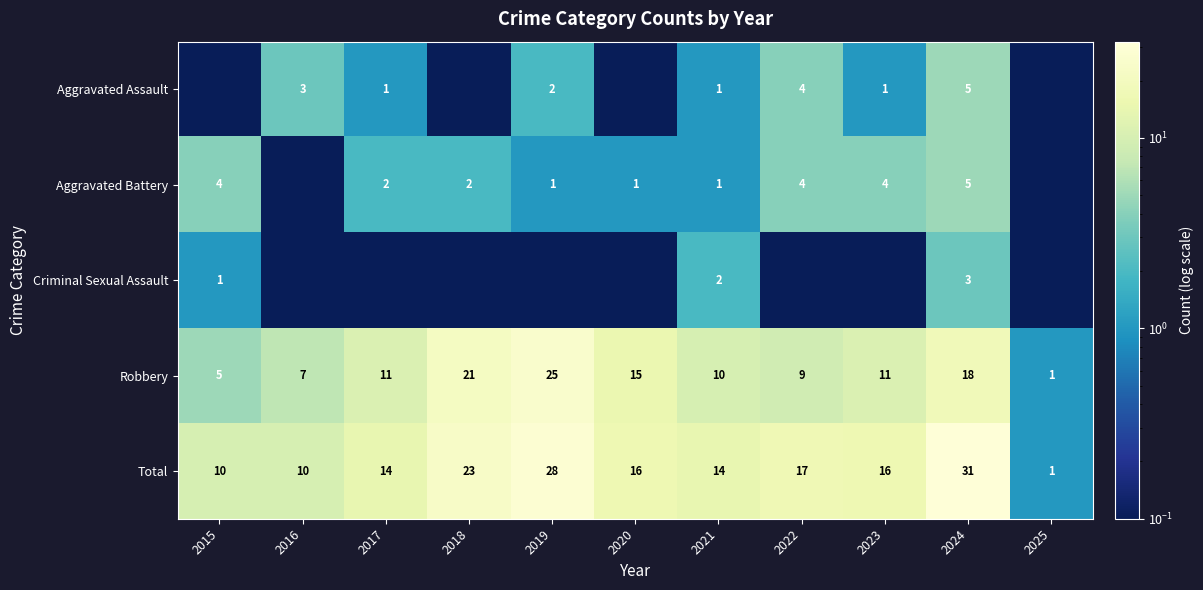

Between 2020 and 2023, which series saw the biggest shift?

Robbery